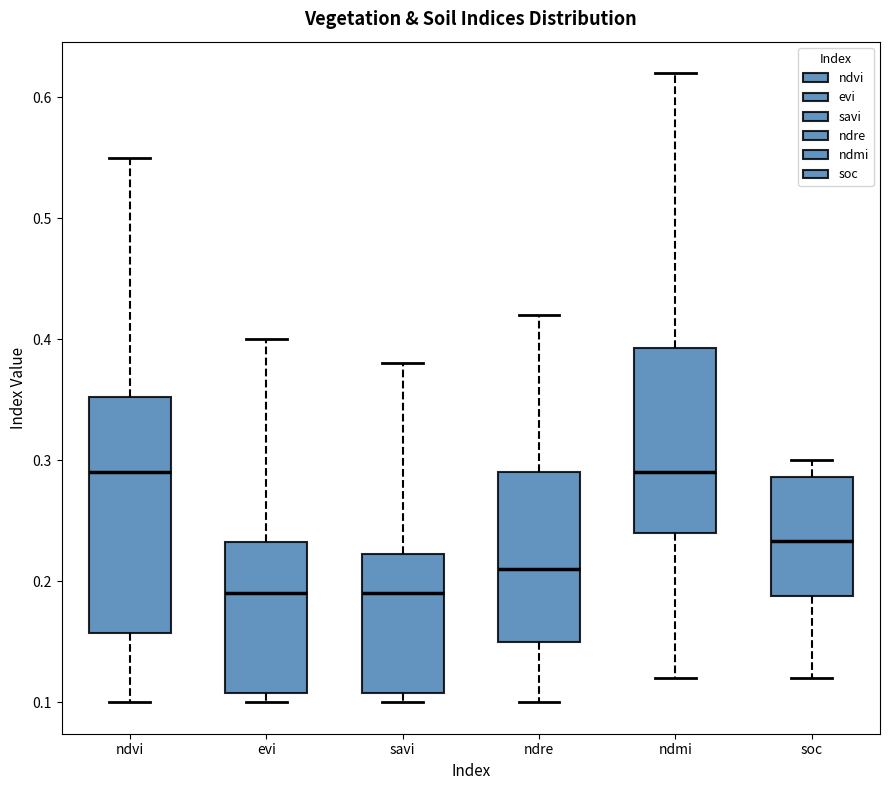

Which box is the tallest, from its lower edge to its upper edge?

ndvi